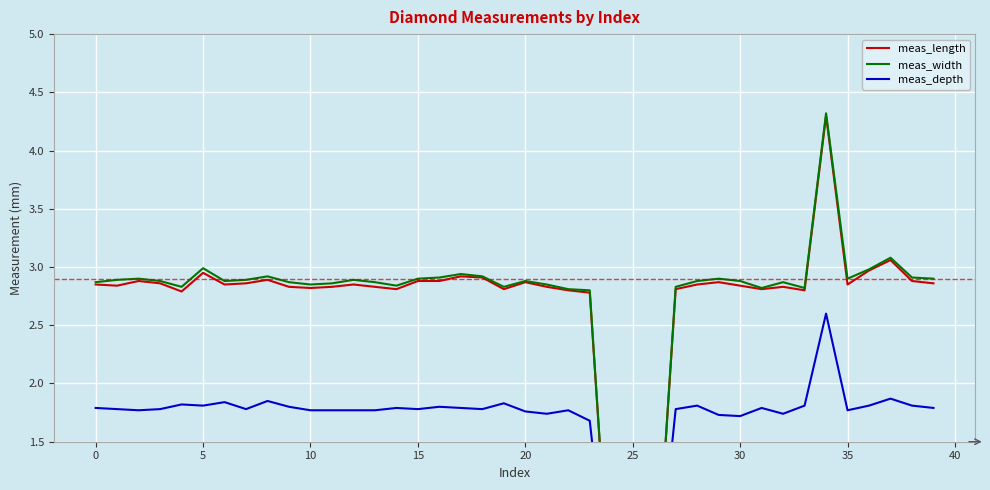

True or false: meas_length and meas_width intersect in this chart.

False